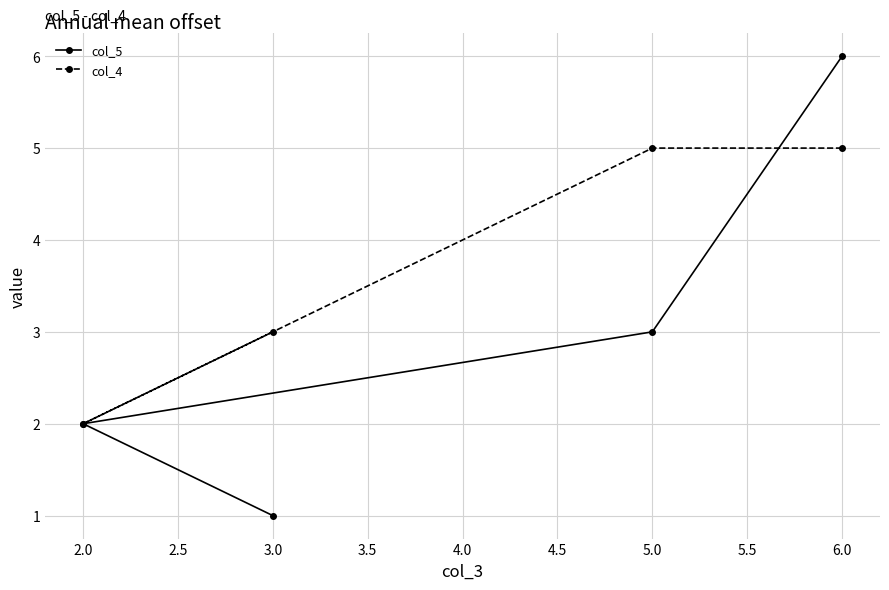

What is the sum of the col_4 values at 2.0 and 3.0?

5